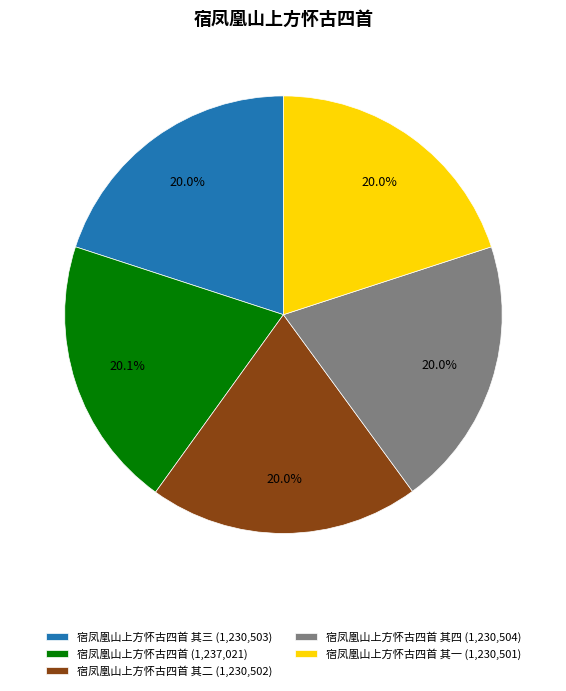

What is the total percentage of 宿凤凰山上方怀古四首 其四 (1,230,504) and 宿凤凰山上方怀古四首 (1,237,021)?

40.1%